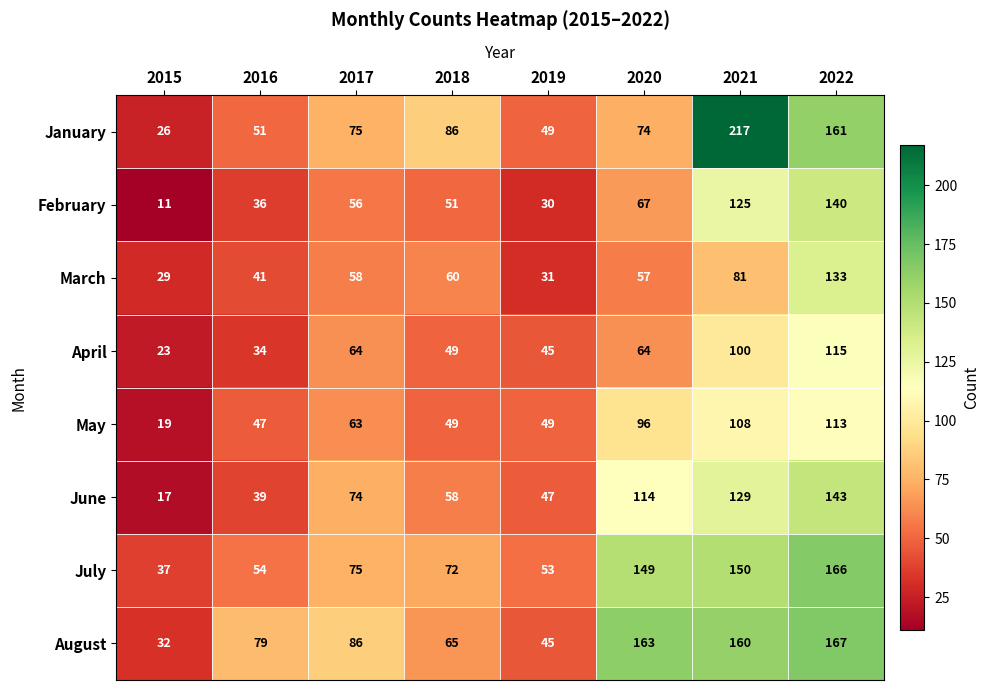

Is it true that May equals 49 at 2018?

True